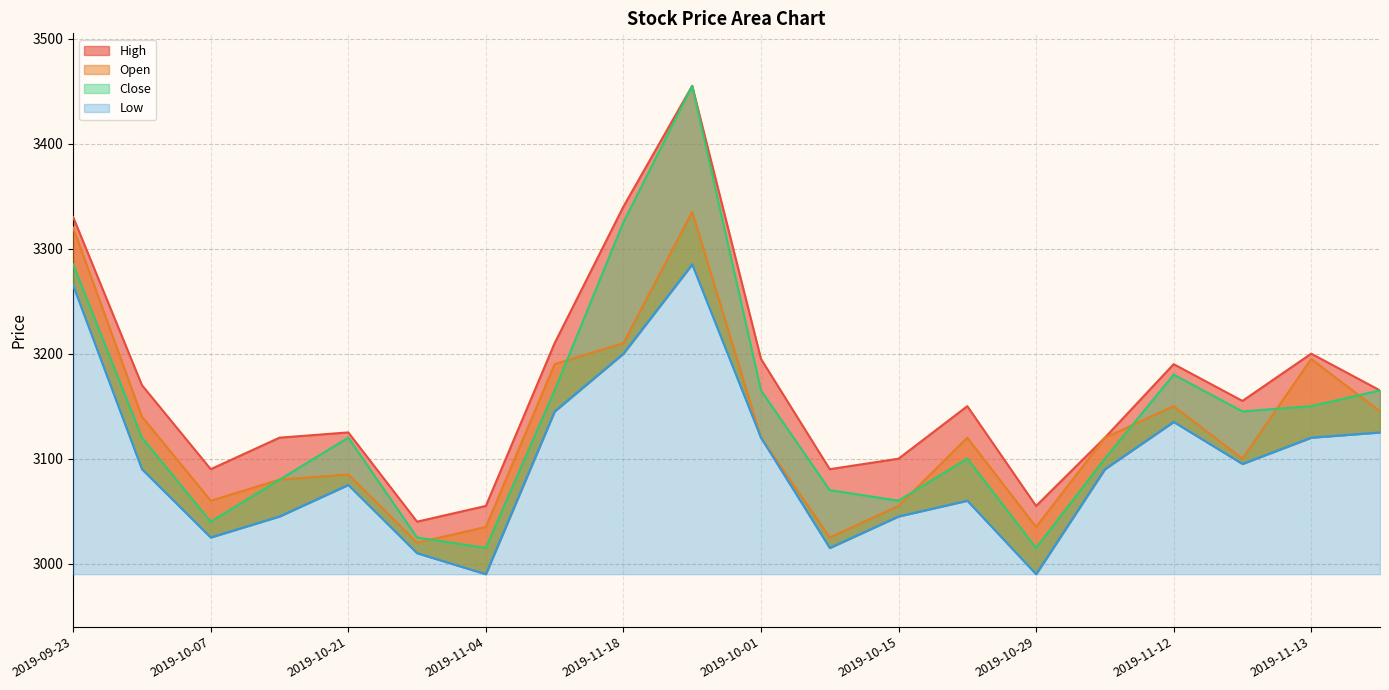

Between 2019-10-14 and 2019-11-04, which is larger?

2019-10-14